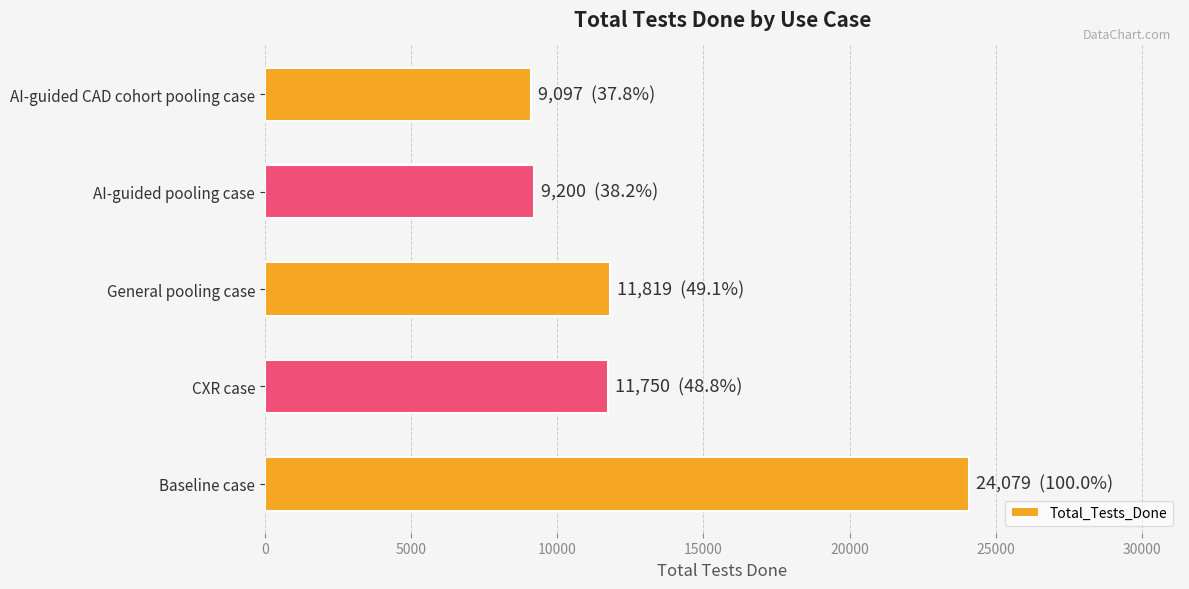

At which label is the value closest to 16588?

General pooling case